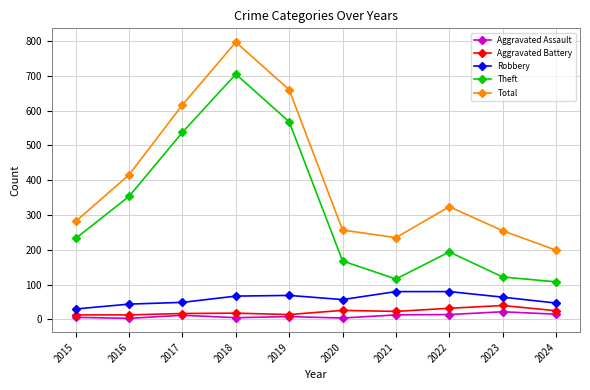

True or false: Total and Aggravated Assault cross at least once.

False